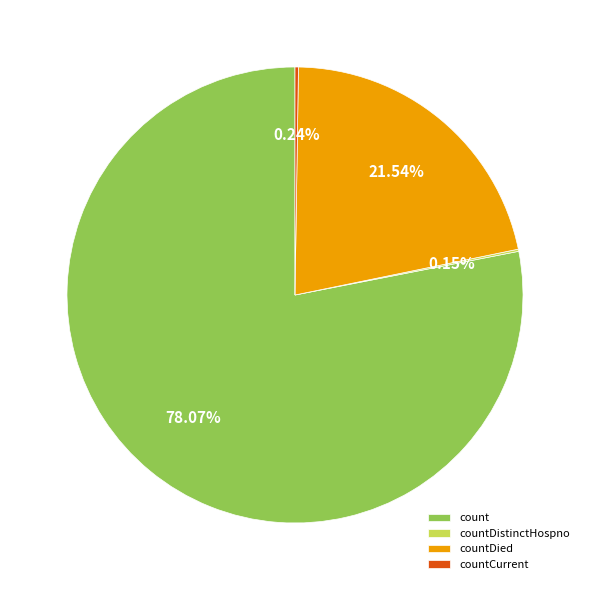

True or false: count accounts for 68% of the total.

False